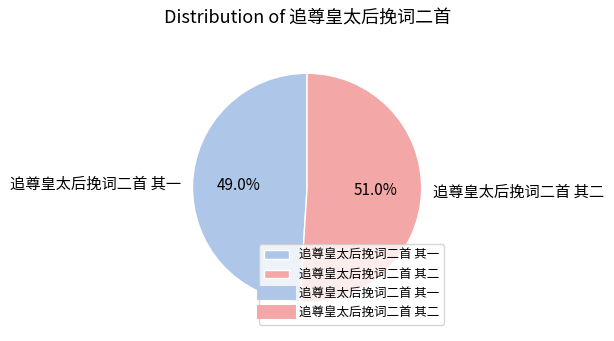

How many segments does this pie chart have?

2